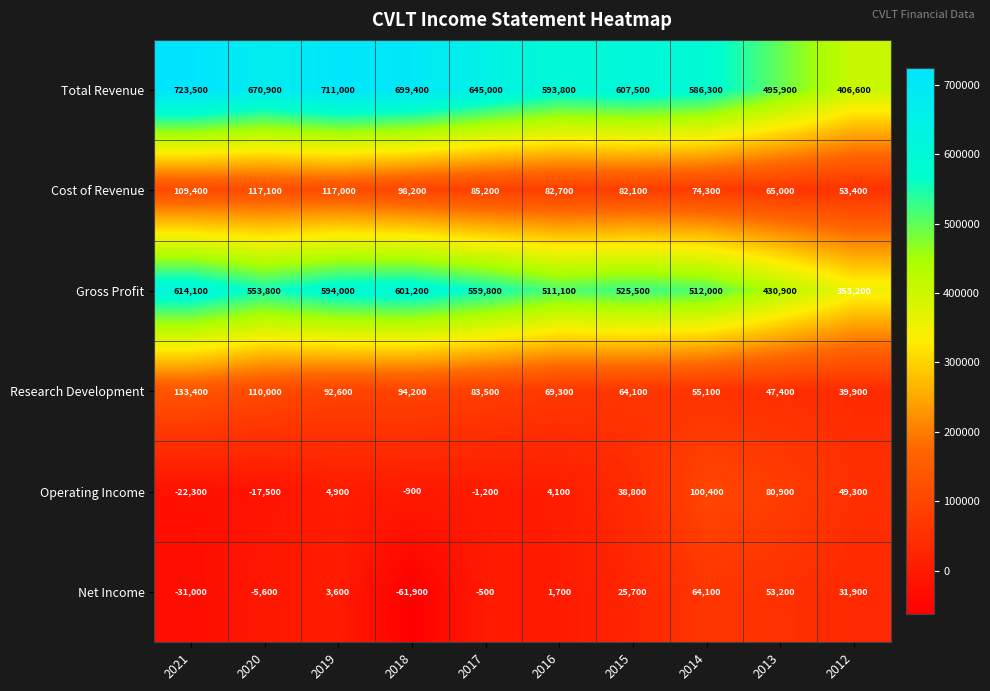

What is the sum of all Gross Profit values?

5255600